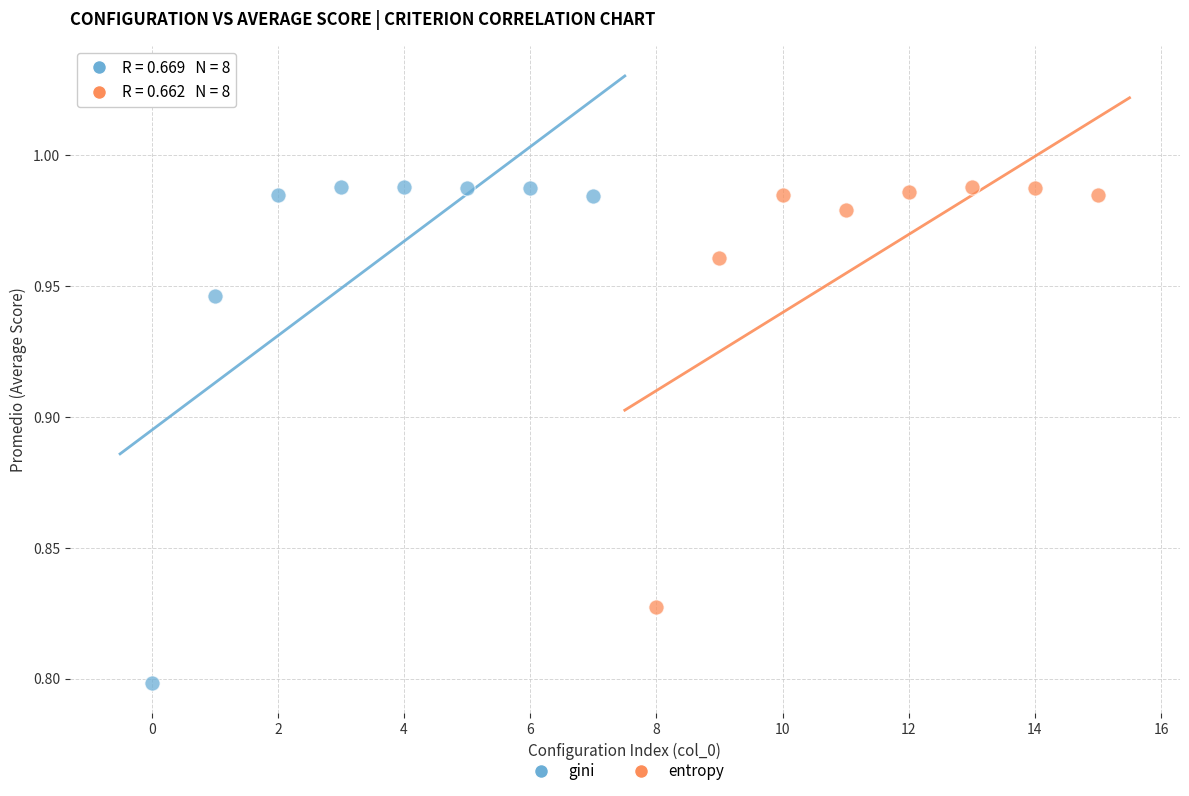

Which series contains the lowest Y value?

gini